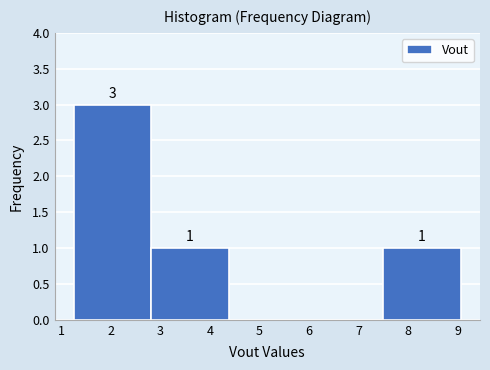

Over which range of the x-axis is the bar tallest?

1.3 to 2.8